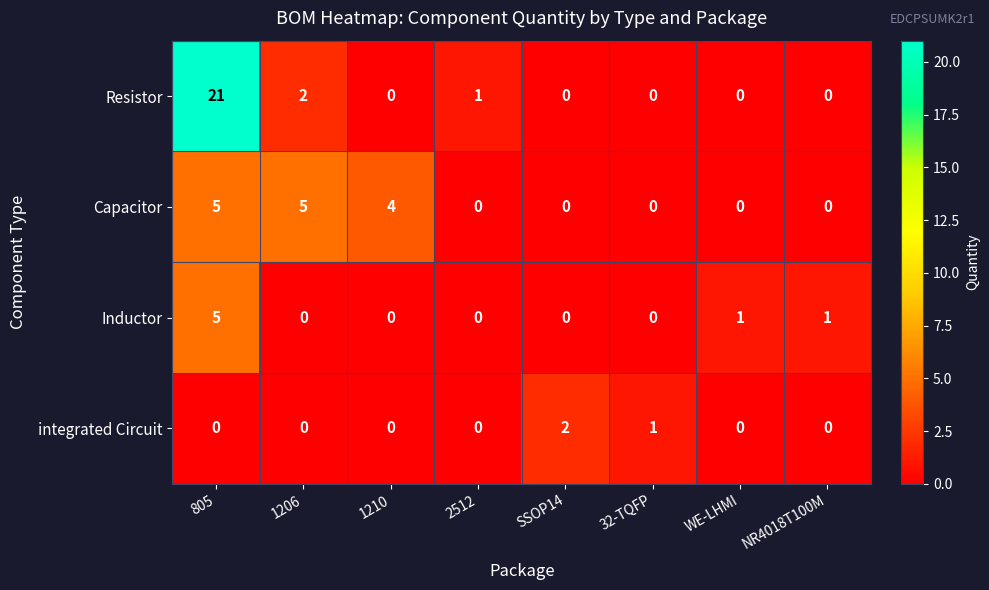

Which series has the largest total across all categories?

Resistor